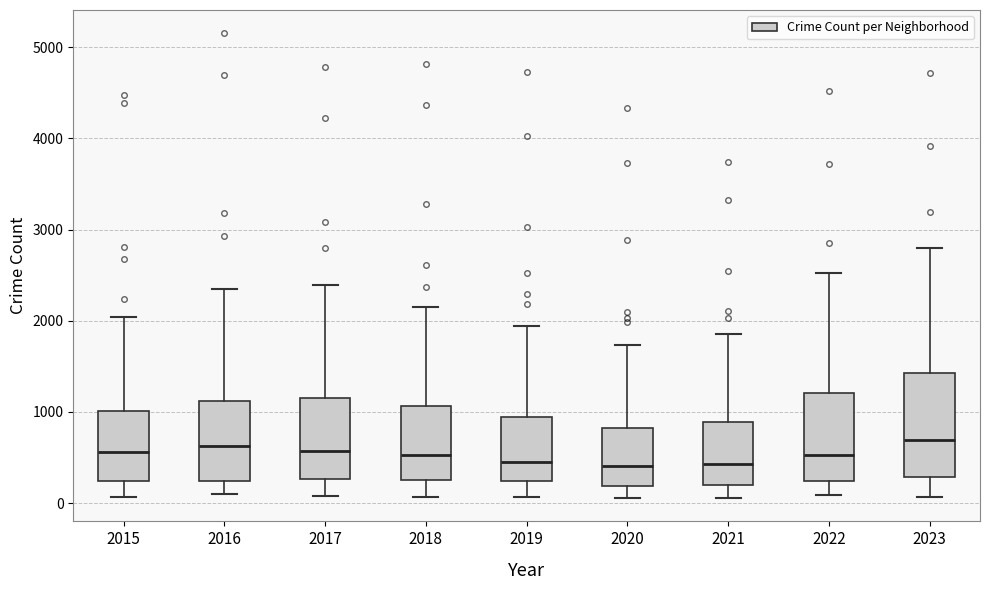

Reading left to right, transcribe this box plot: for each box, give where its median line is, the range the box spans, and where its two whiskers end, as read against the y-axis. The values are not printed on the chart, so give them approximately, as read against the axis.

2015: median 600, box 200 to 1000, whiskers 100 to 2000
2016: median 600, box 200 to 1100, whiskers 100 to 2400
2017: median 600, box 300 to 1200, whiskers 100 to 2400
2018: median 500, box 300 to 1100, whiskers 100 to 2100
2019: median 500, box 200 to 900, whiskers 100 to 1900
2020: median 400, box 200 to 800, whiskers 100 to 1700
2021: median 400, box 200 to 900, whiskers 100 to 1900
2022: median 500, box 200 to 1200, whiskers 100 to 2500
2023: median 700, box 300 to 1400, whiskers 100 to 2800